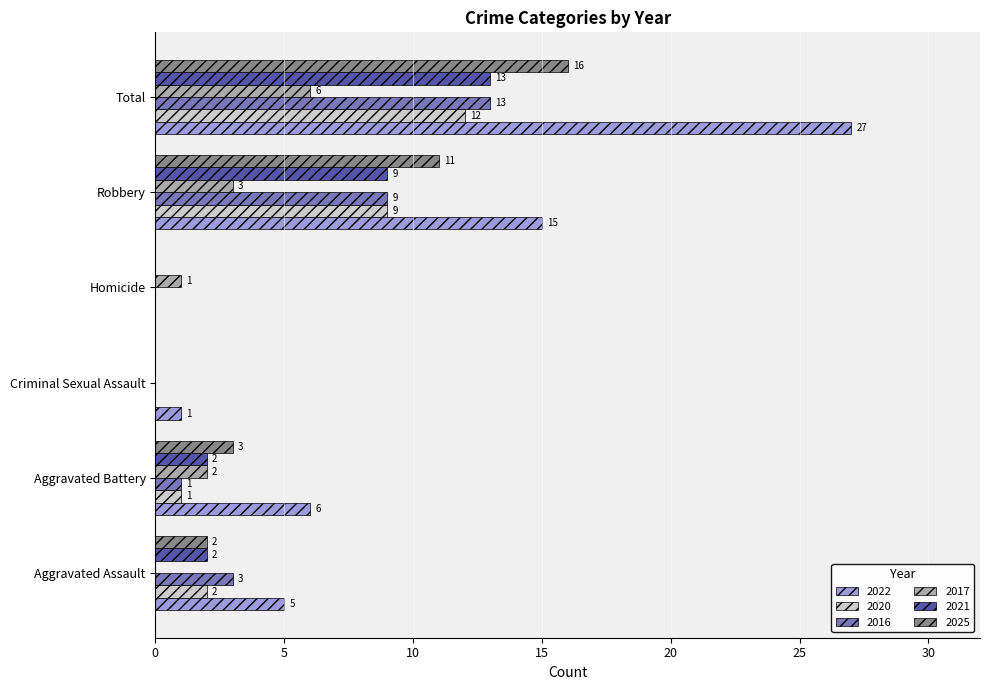

What is the average value of the 2022 series?

9